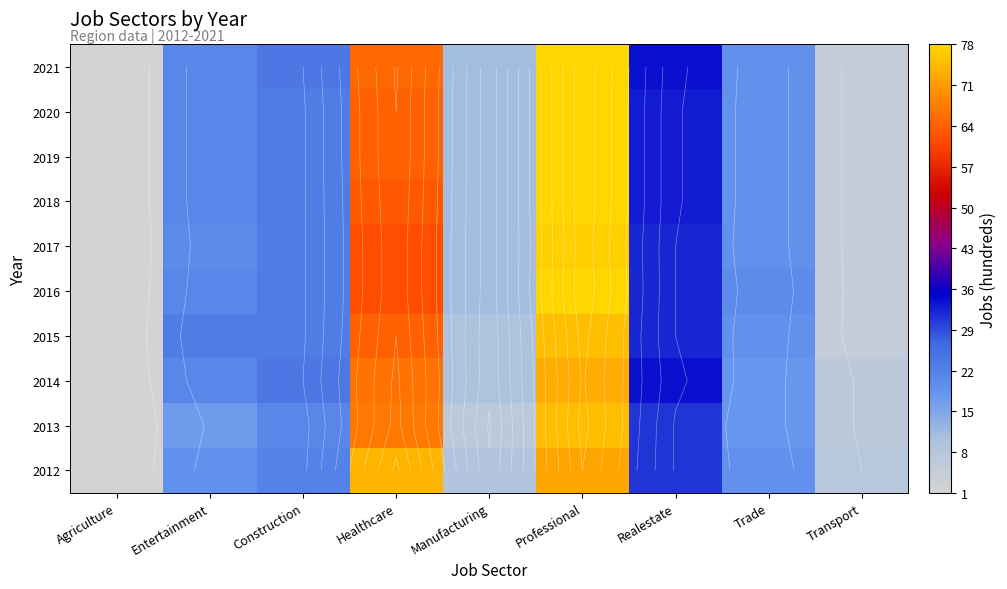

List the labels in order of 2015 value, largest first.

Professional, Healthcare, Realestate, Entertainment, Construction, Trade, Manufacturing, Transport, Agriculture